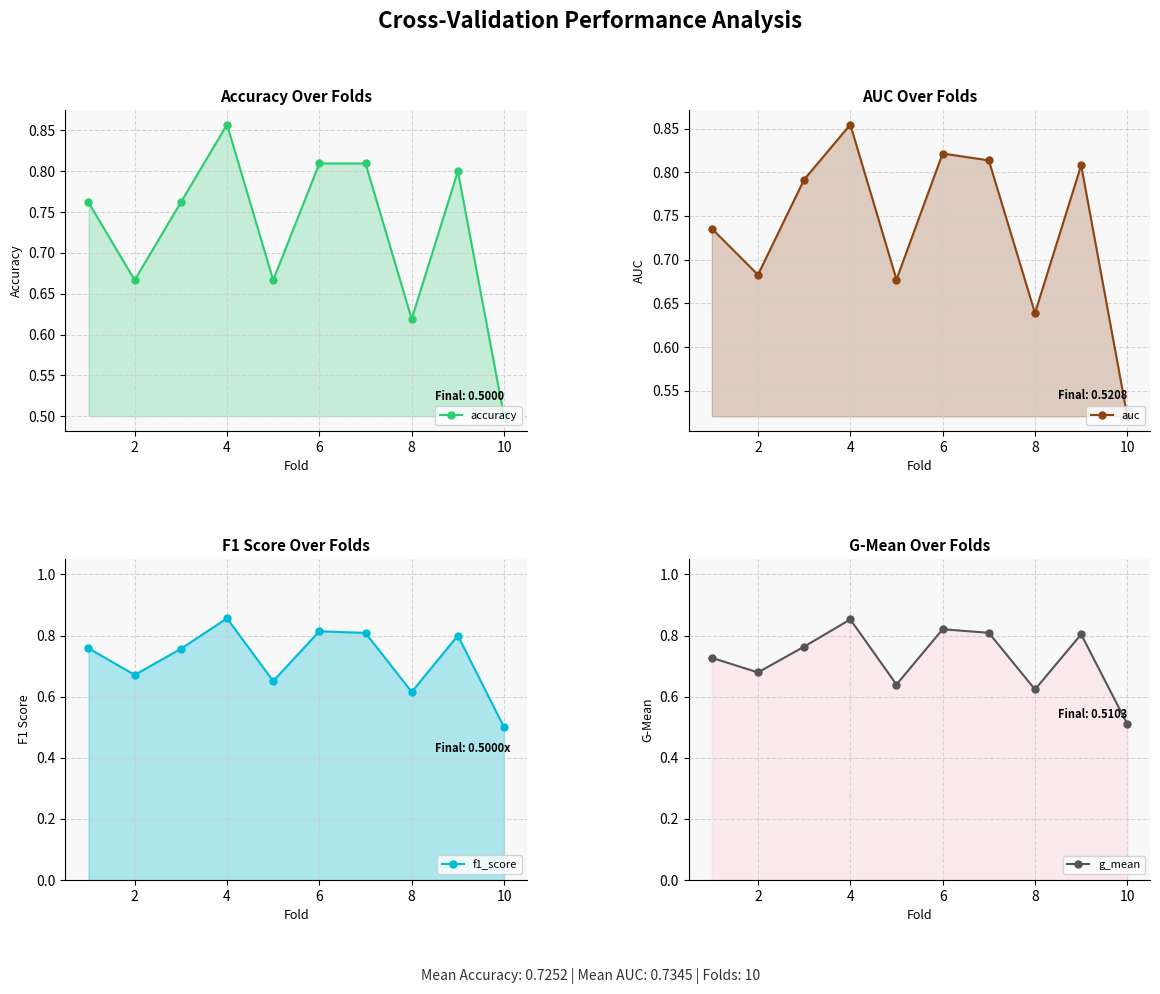

Reading right to left, extract all data points from this chart.

accuracy: 0.5	0.8	0.6	0.8	0.8	0.7	0.9	0.8	0.7	0.8
auc: 0.5	0.8	0.6	0.8	0.8	0.7	0.9	0.8	0.7	0.7
f1_score: 0.5	0.8	0.6	0.8	0.8	0.7	0.9	0.8	0.7	0.8
g_mean: 0.5	0.8	0.6	0.8	0.8	0.6	0.9	0.8	0.7	0.7